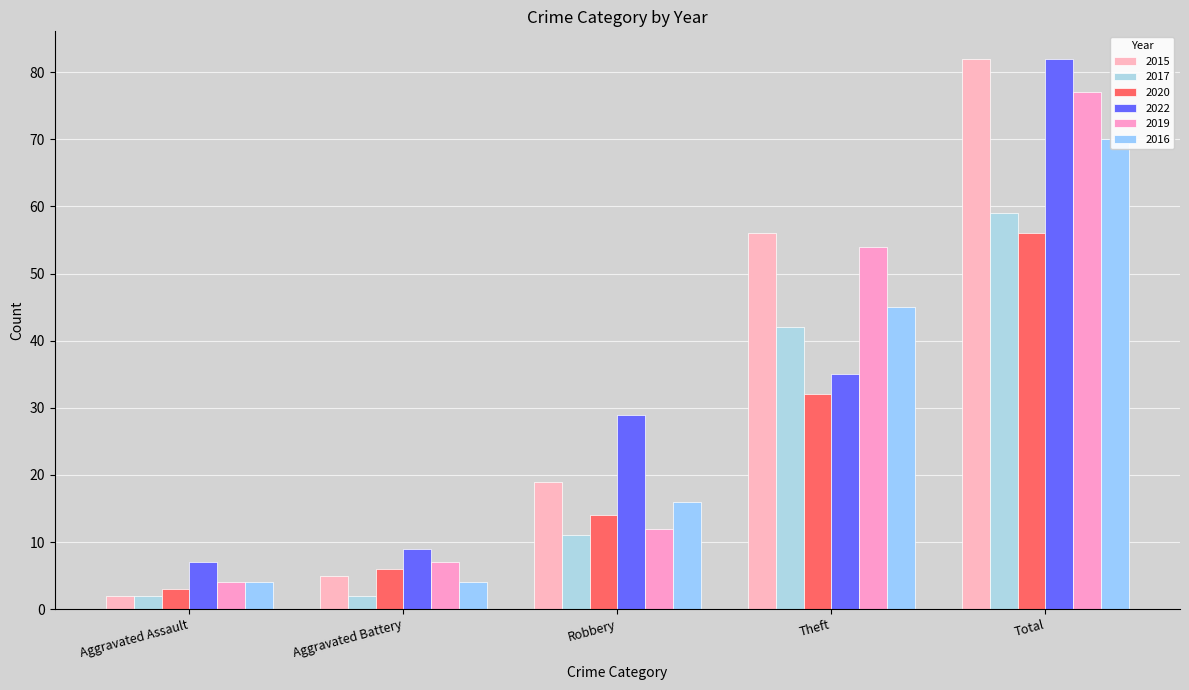

Reading left to right, transcribe all the data shown in this chart.

2015: 2	5	19	56	82
2017: 2	2	11	42	59
2020: 3	6	14	32	56
2022: 7	9	29	35	82
2019: 4	7	12	54	77
2016: 4	4	16	45	70